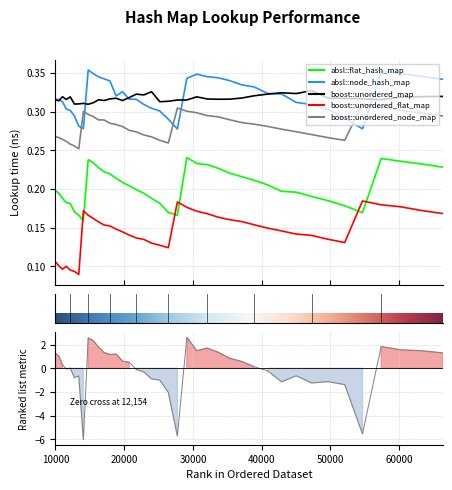

Rank the series by their maximum value, from highest to lowest.

absl::node_hash_map, boost::unordered_map, boost::unordered_node_map, absl::flat_hash_map, boost::unordered_flat_map